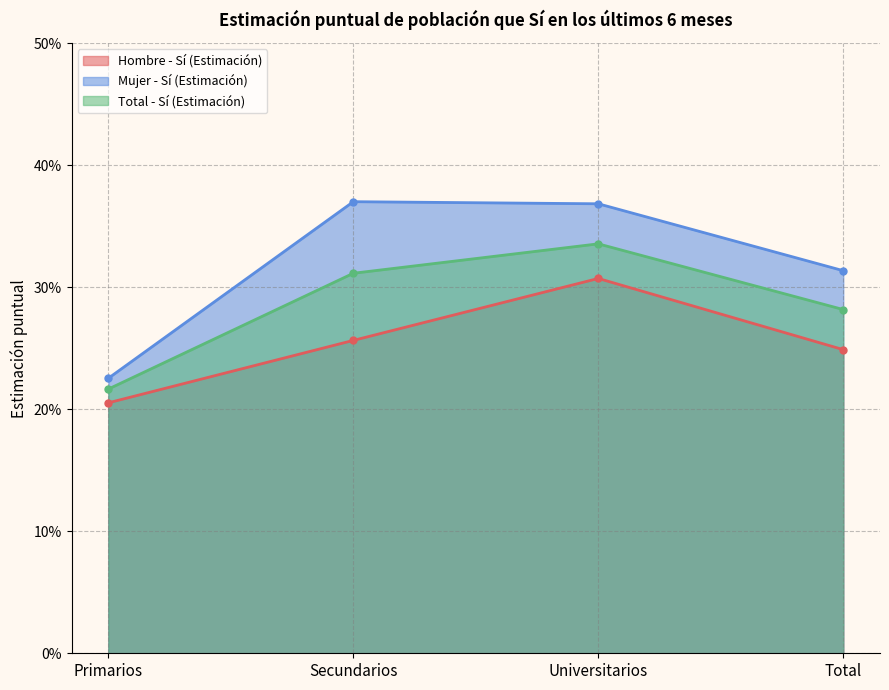

How many lines are shown in the chart?

3